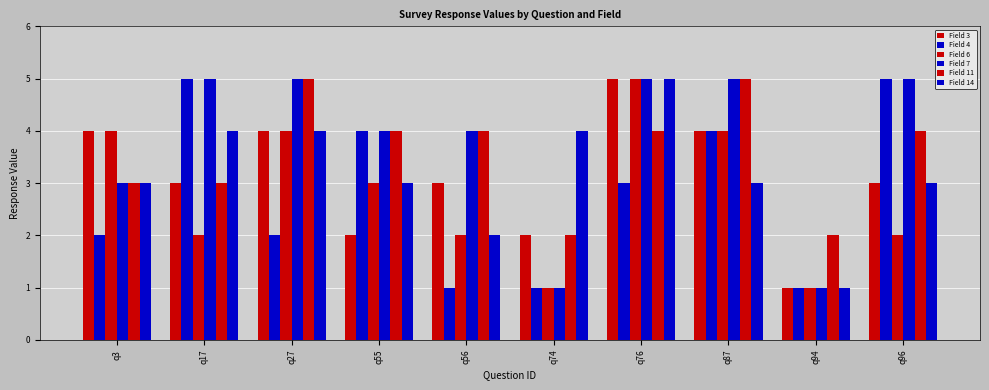

How many bars are there in each group?

6